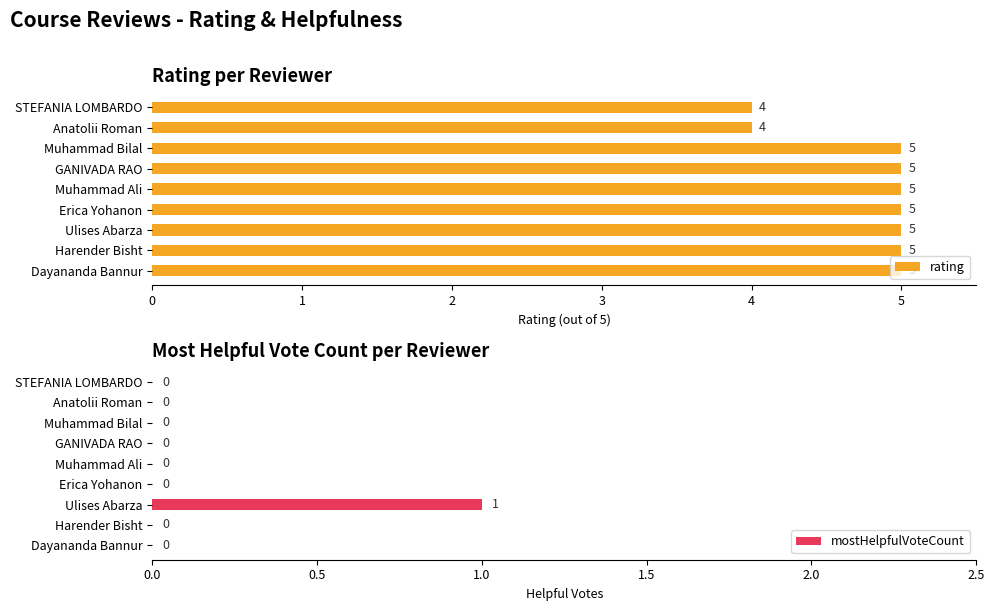

List the series in order of their overall mean, lowest first.

mostHelpfulVoteCount, rating